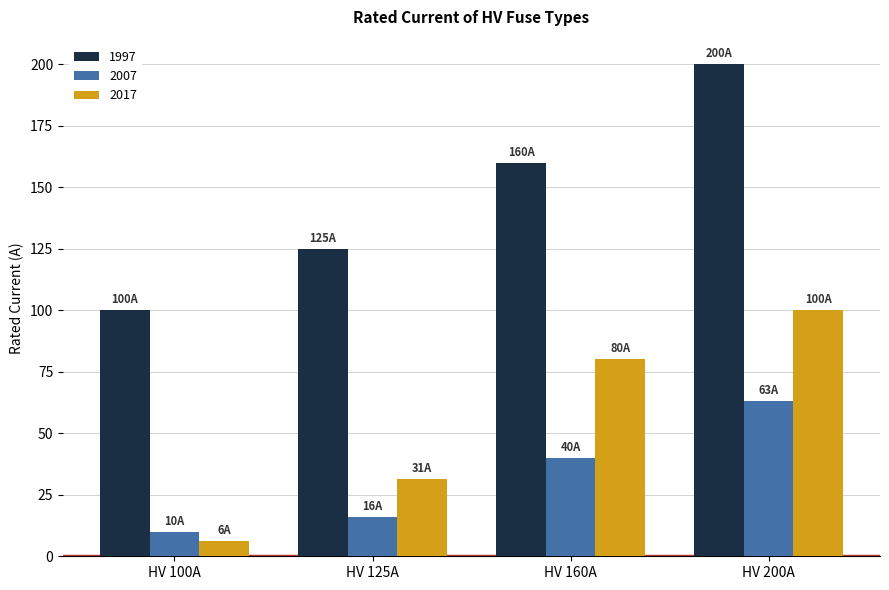

How many categories are shown in the chart?

4